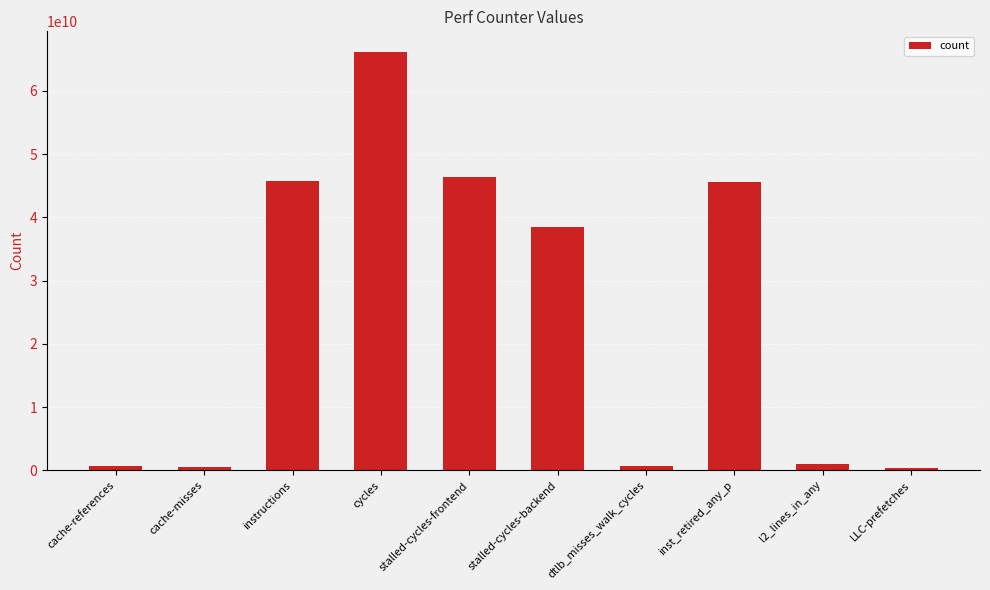

What is the maximum value shown in the chart?

66122050302